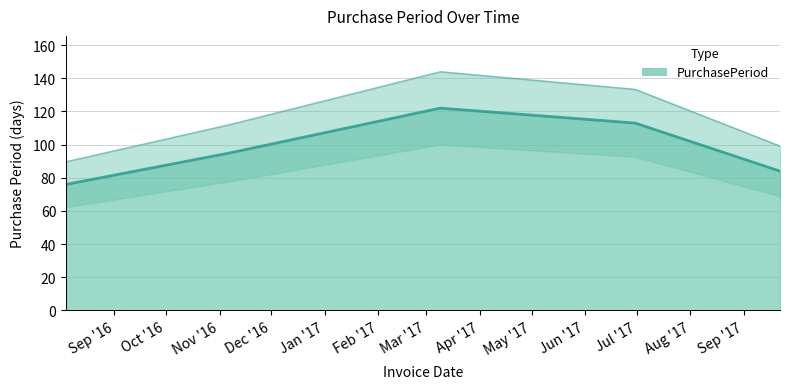

Where is the first local maximum?

2017-03-09